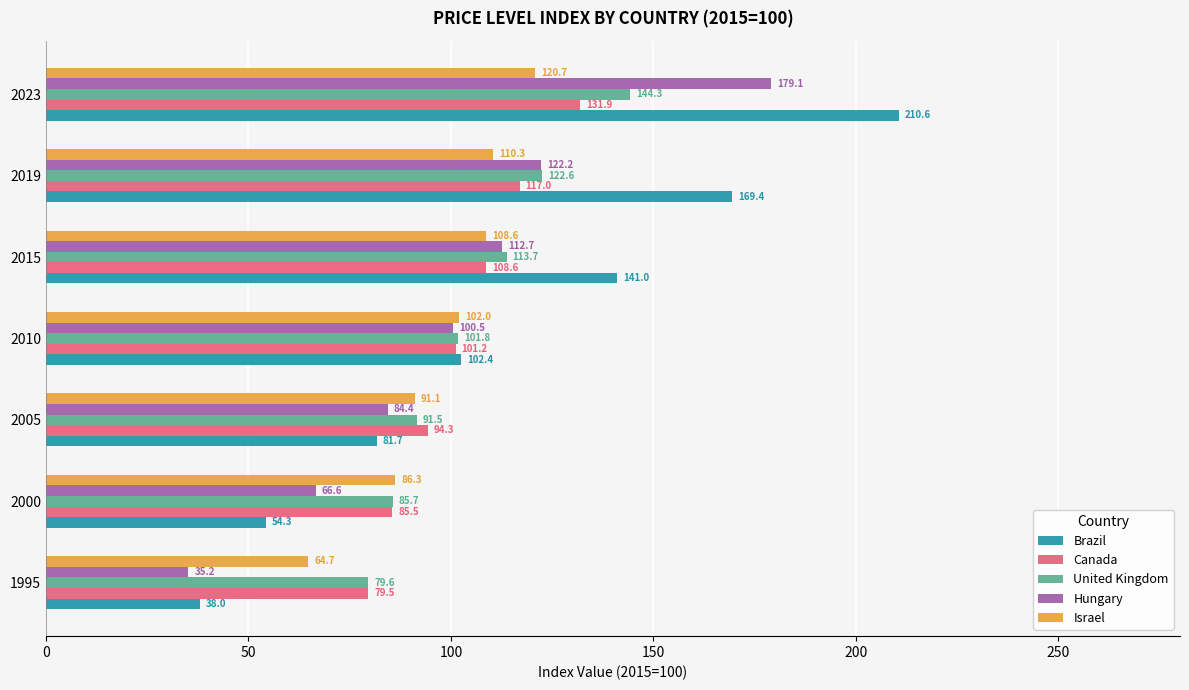

Count the number of categories in the chart.

7